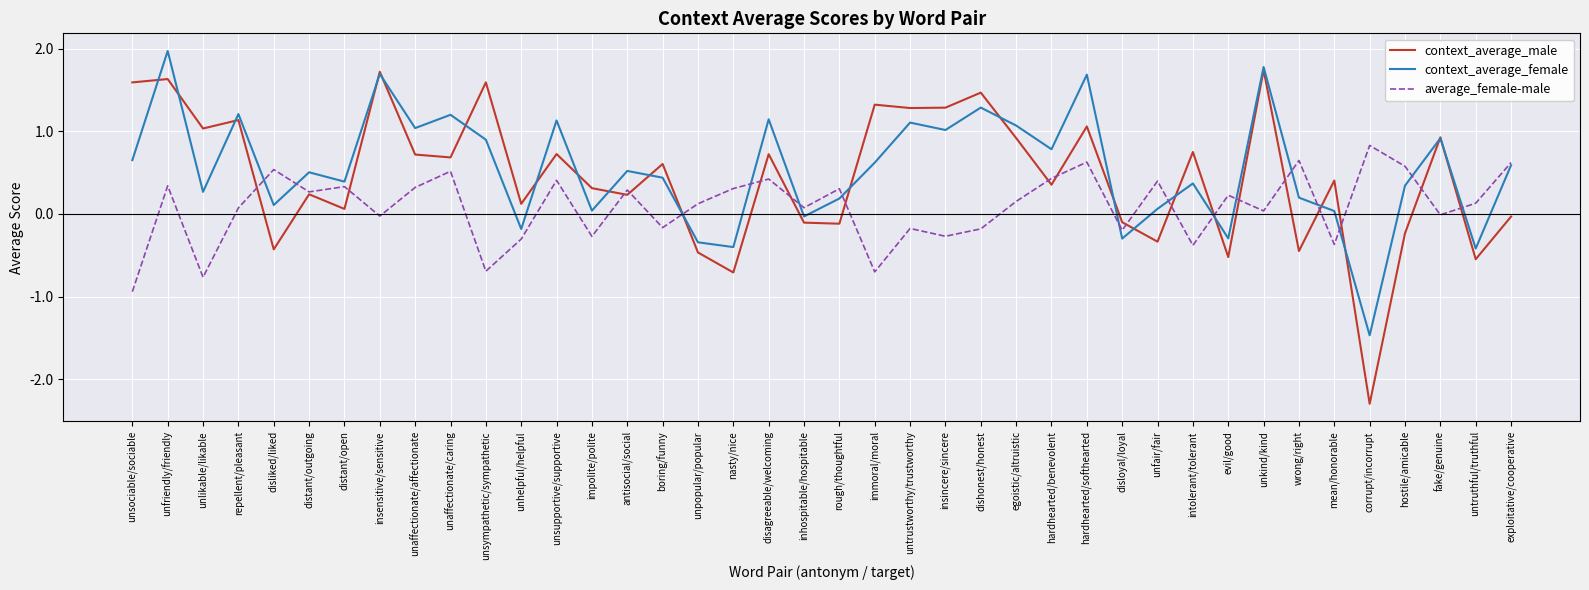

How many values in the context_average_female series exceed 0?

32